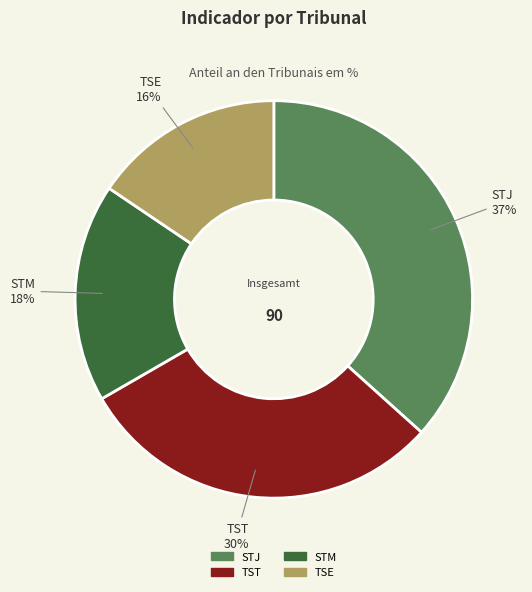

Is STM the majority of the pie?

No